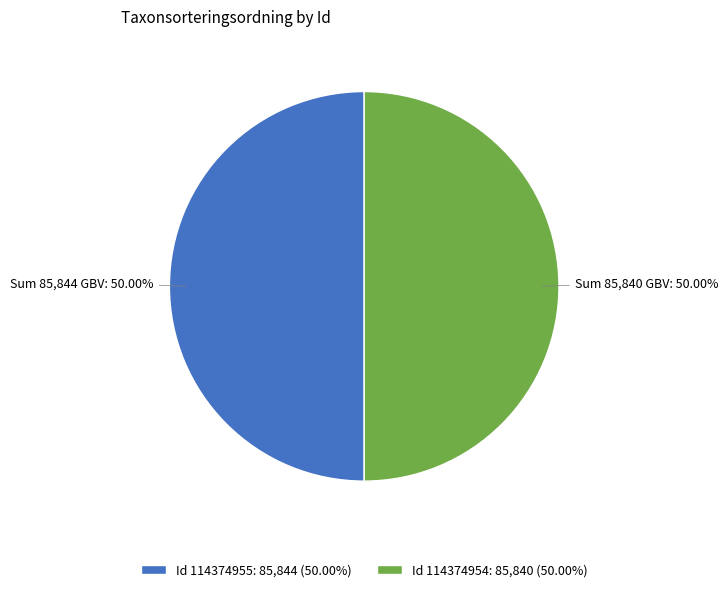

What is the ratio of the value at Id 114374954: 85,840 (50.00%) to the value at Id 114374955: 85,844 (50.00%)?

1.0